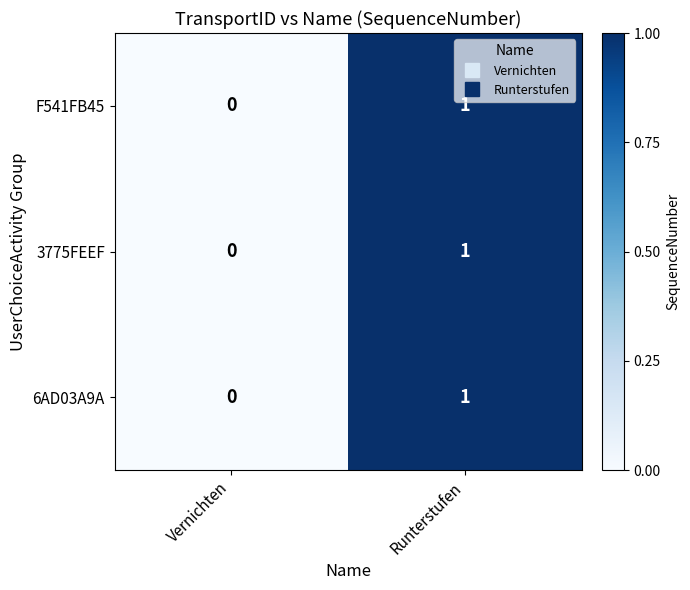

What is the total value across all series at Runterstufen?

3